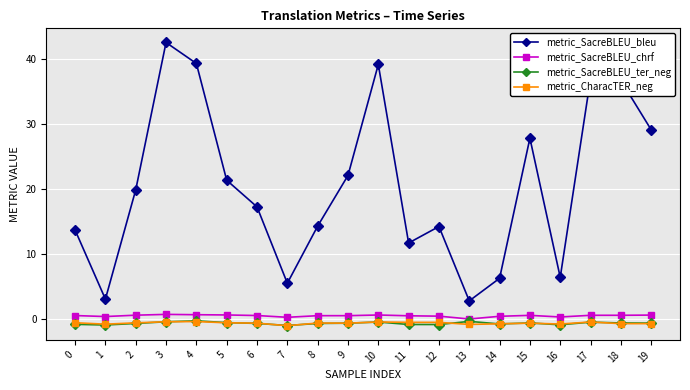

What is the total value across all series at 10?

39.0